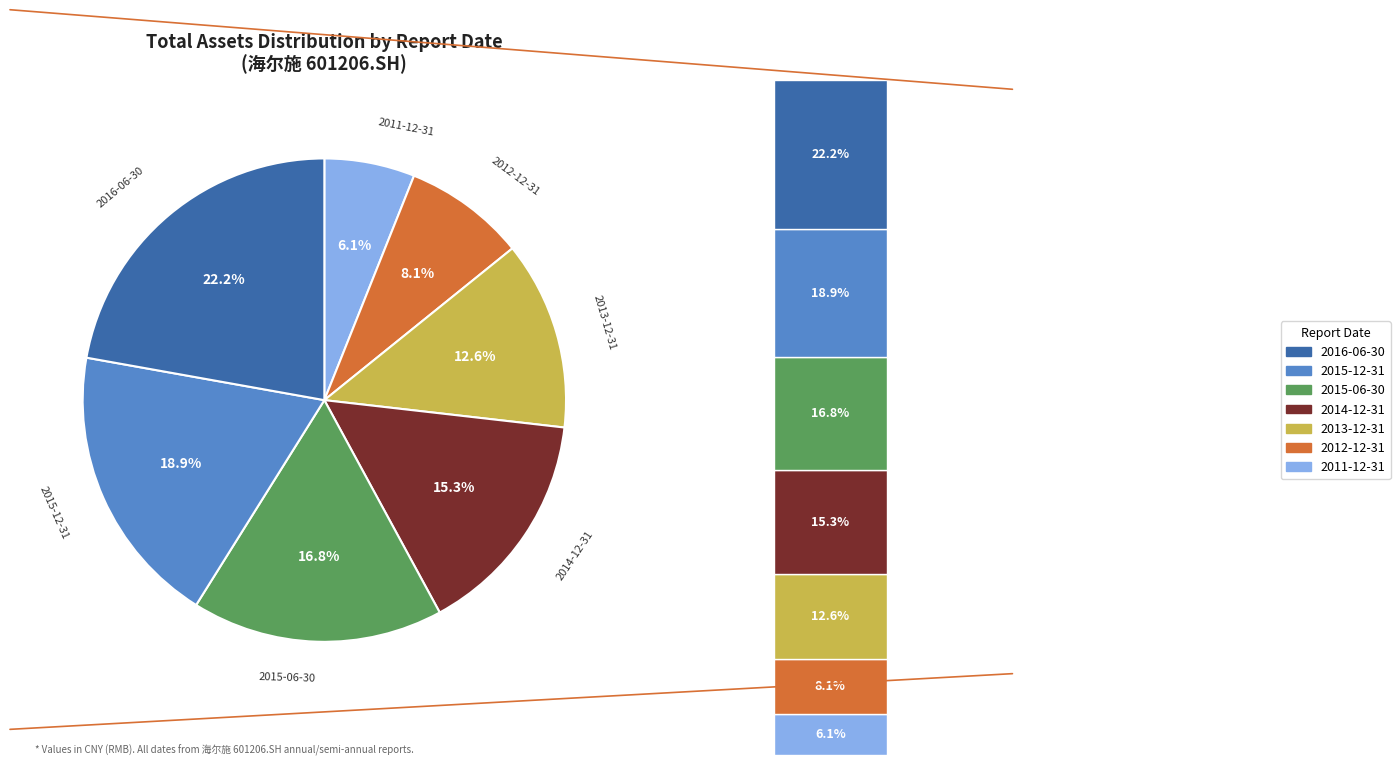

How many slices are in this pie chart?

7